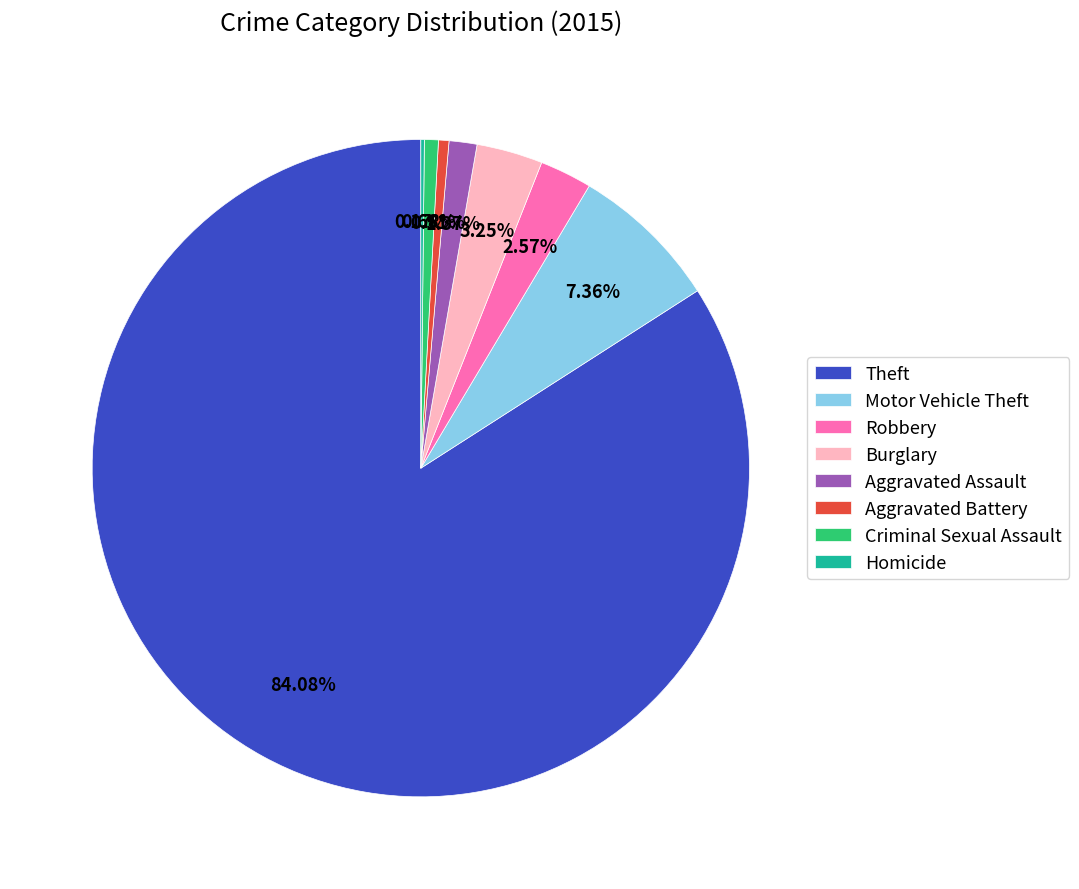

Combined, what portion of the pie is Burglary and Motor Vehicle Theft?

10.6%